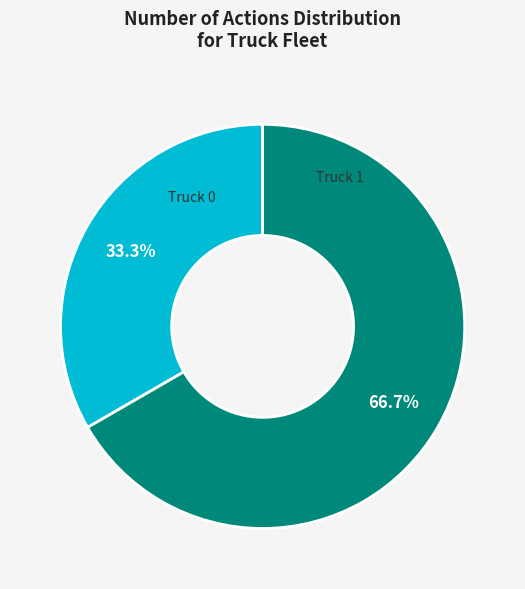

To the nearest percent, what is the average slice percentage?

50%